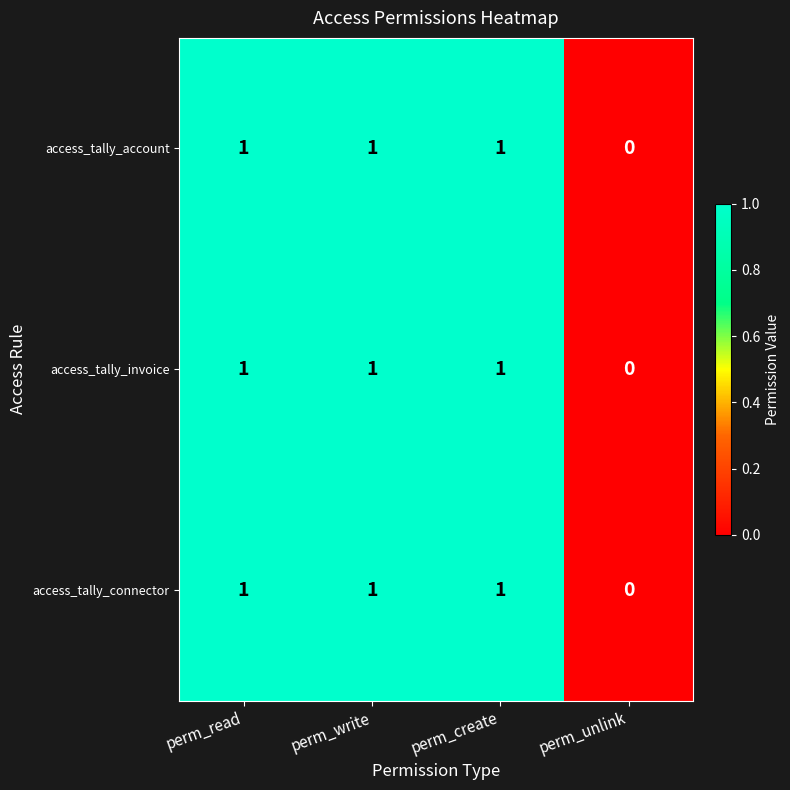

What is the sum of all access_tally_account values?

3